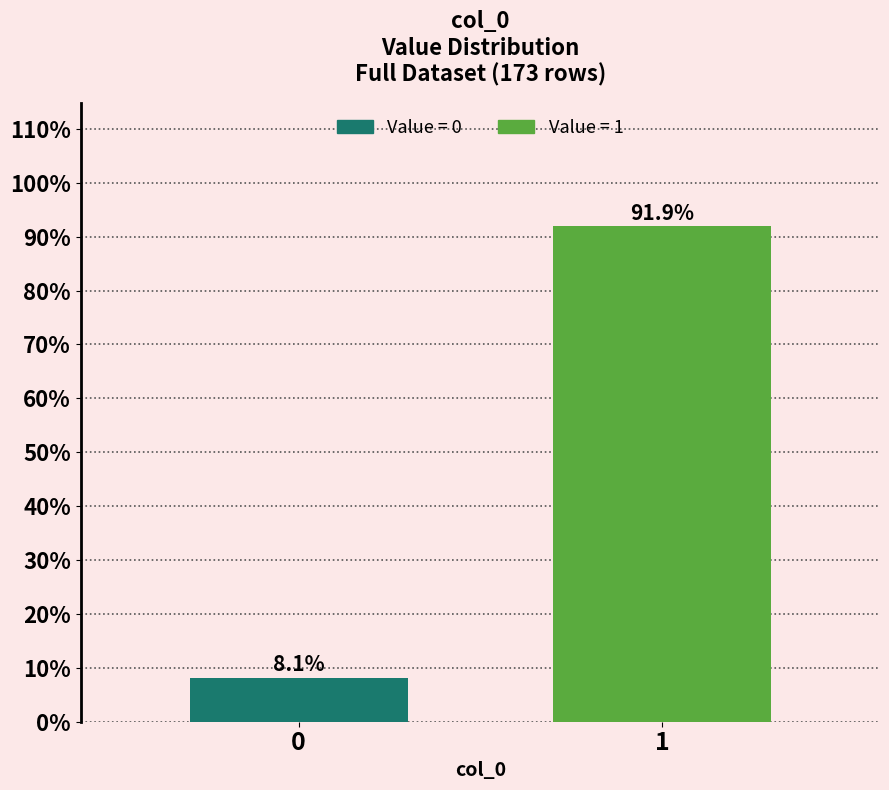

Reading left to right, what are all the values shown in this chart?

0=8.1	1=91.9